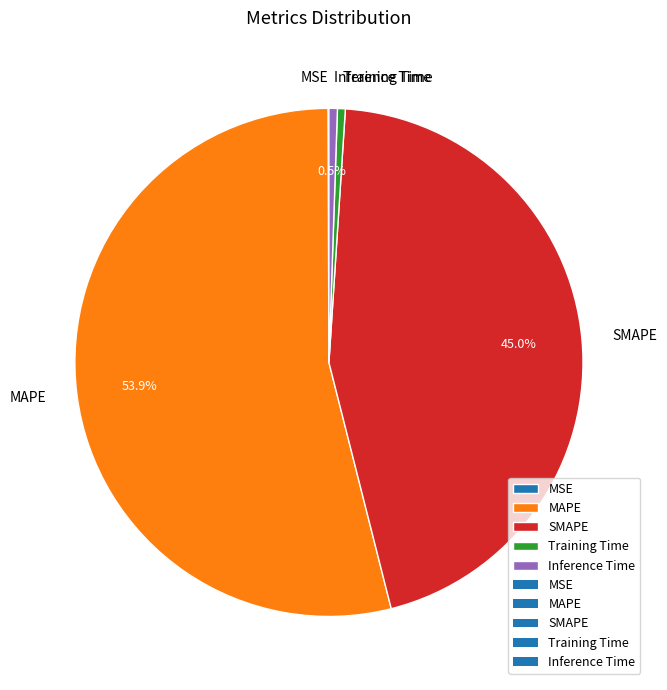

What is the largest slice in the pie chart?

MAPE